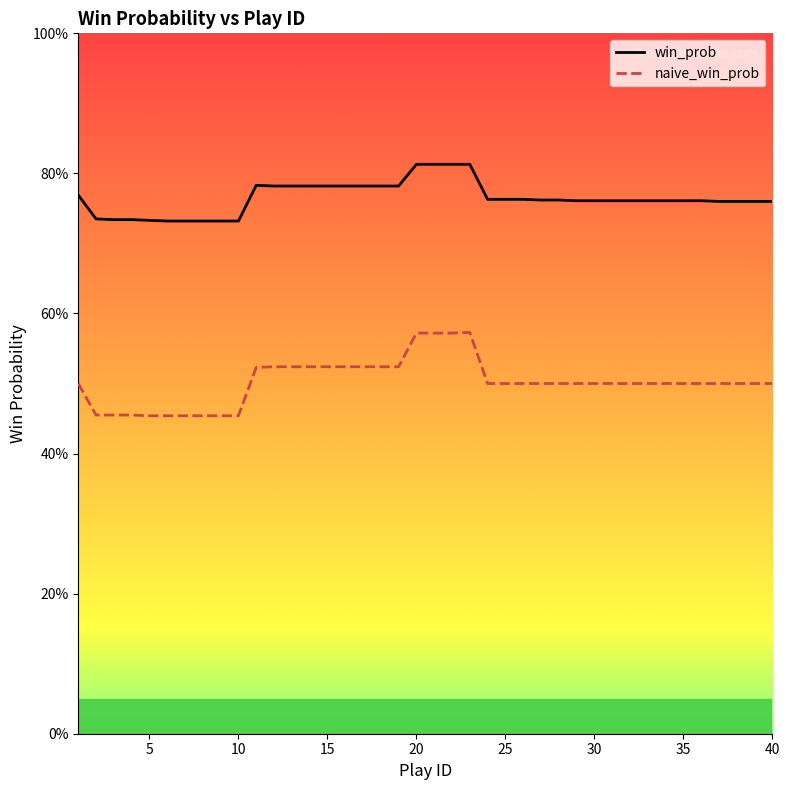

True or false: naive_win_prob and win_prob intersect in this chart.

False